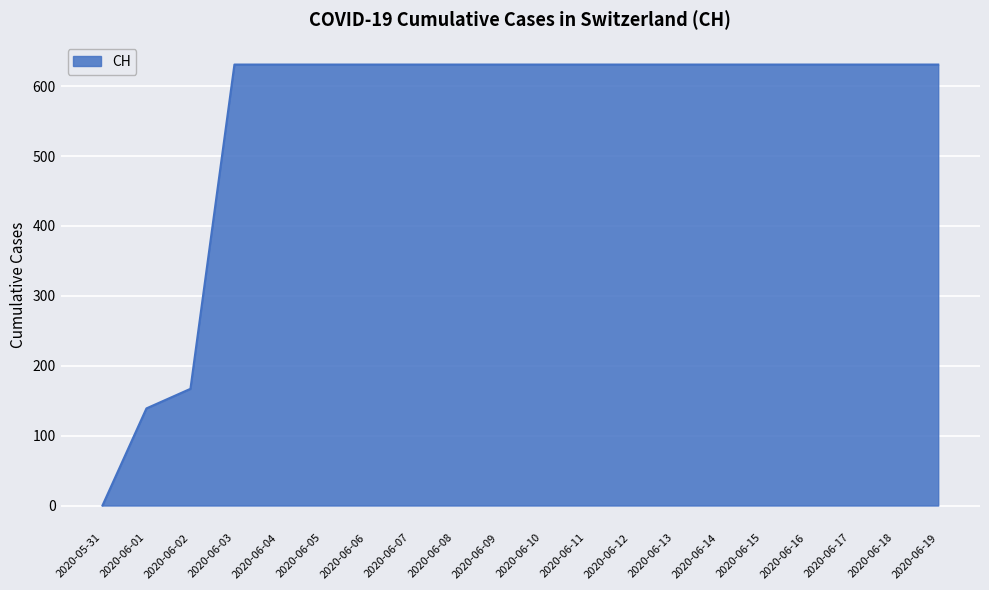

How many values are below 631?

3